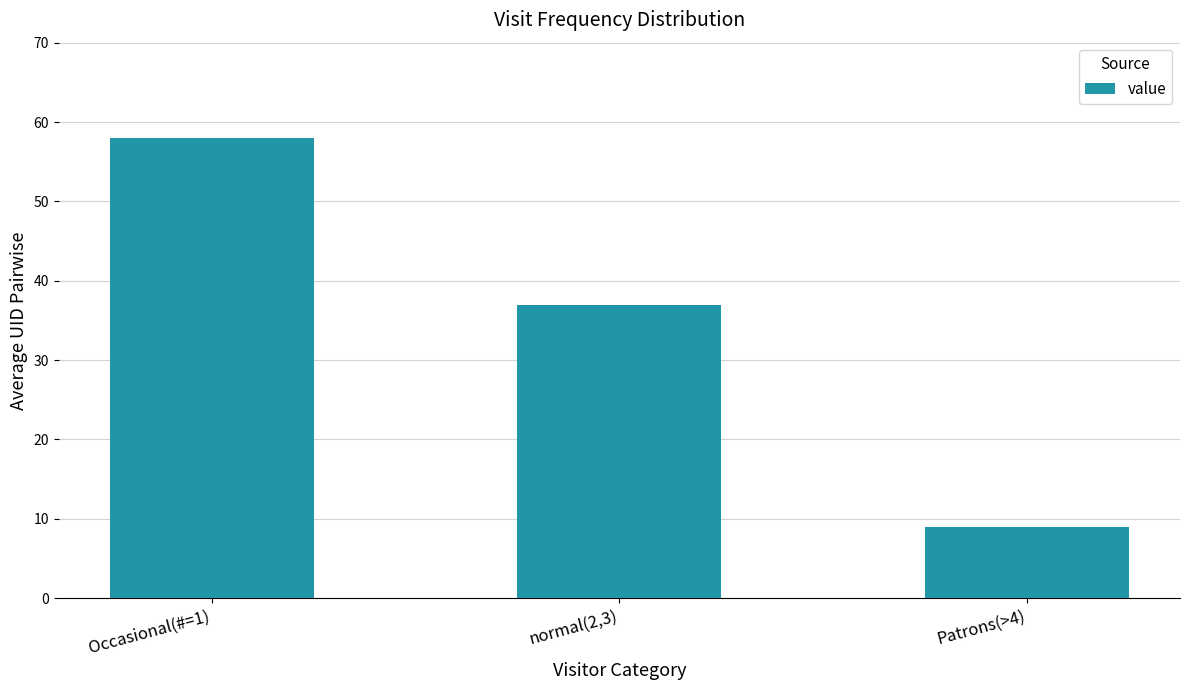

At which label does the data first exceed 37?

Occasional(#=1)